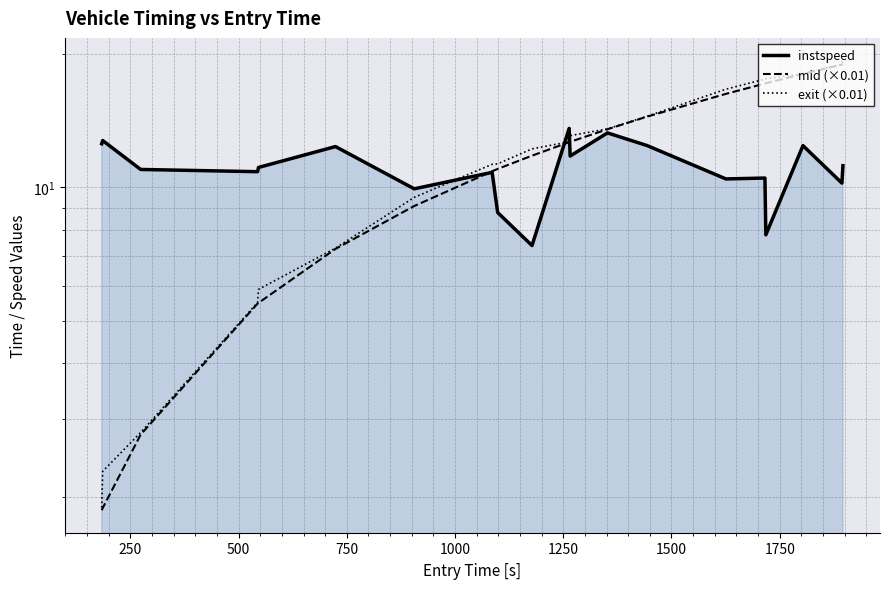

How many lines are shown in the chart?

3